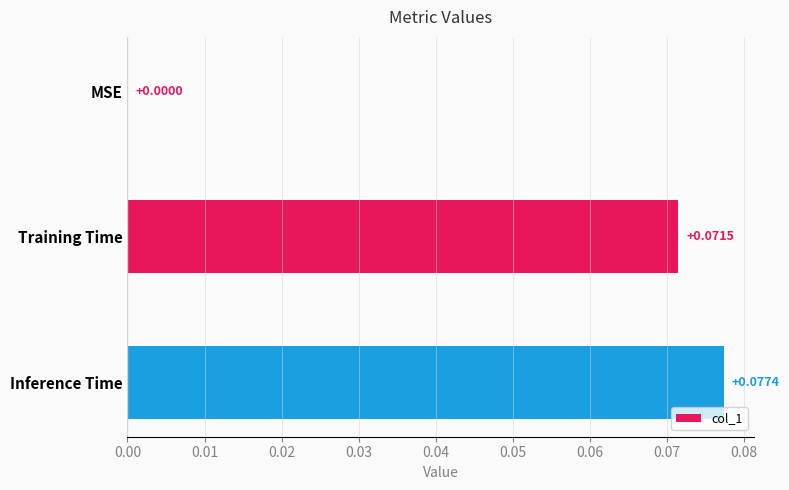

What is the change in value from MSE to Training Time?

+0.1